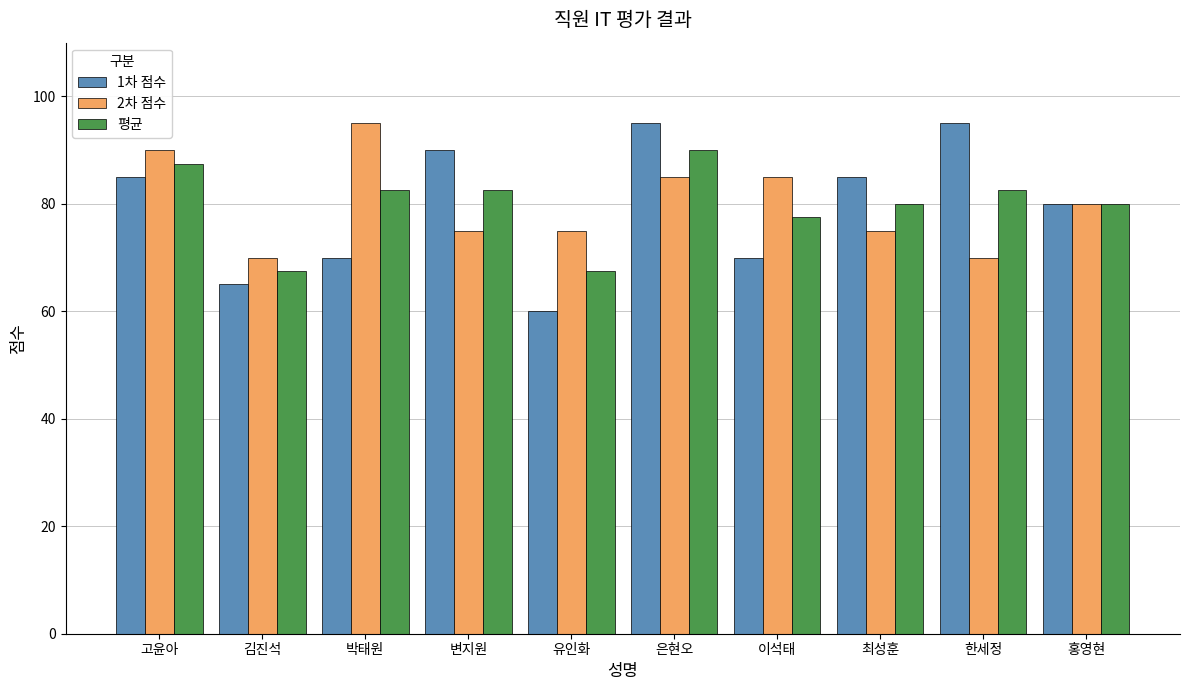

Which series changed the most between 김진석 and 한세정?

1차 점수